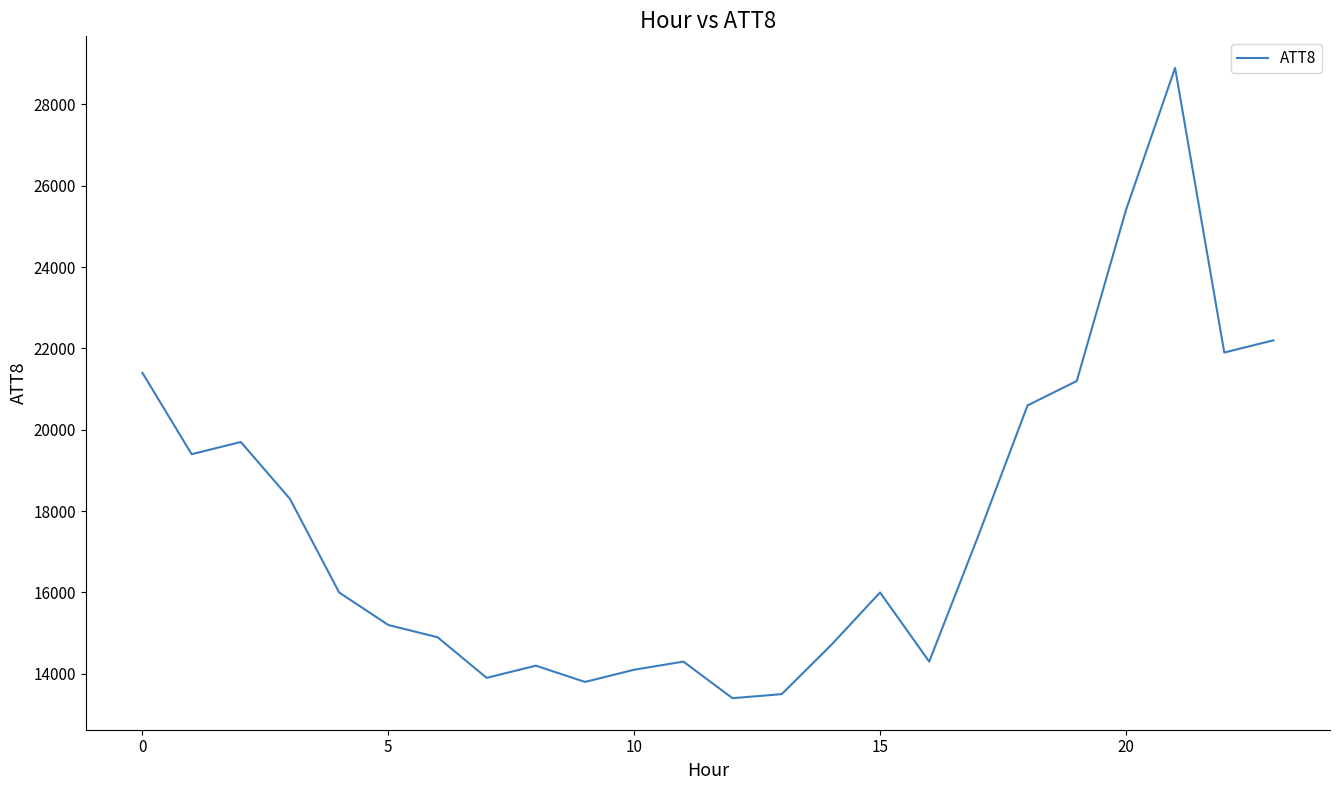

What is the maximum value shown in the chart?

28900